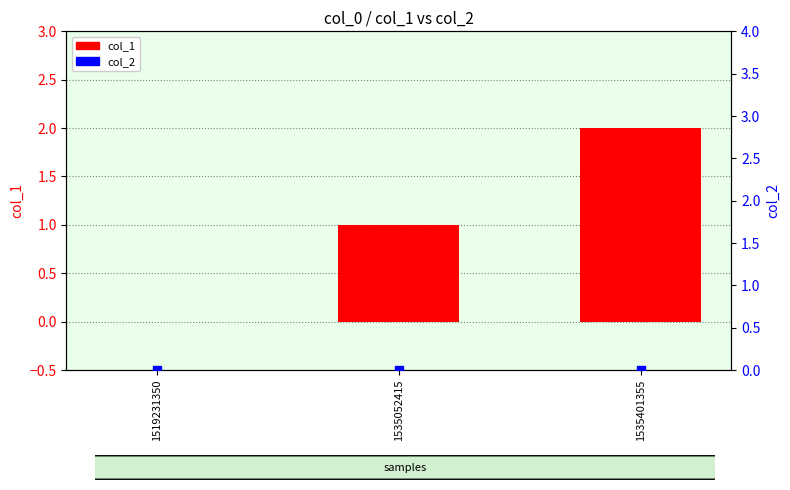

At how many categories does at least one series exceed 1?

1